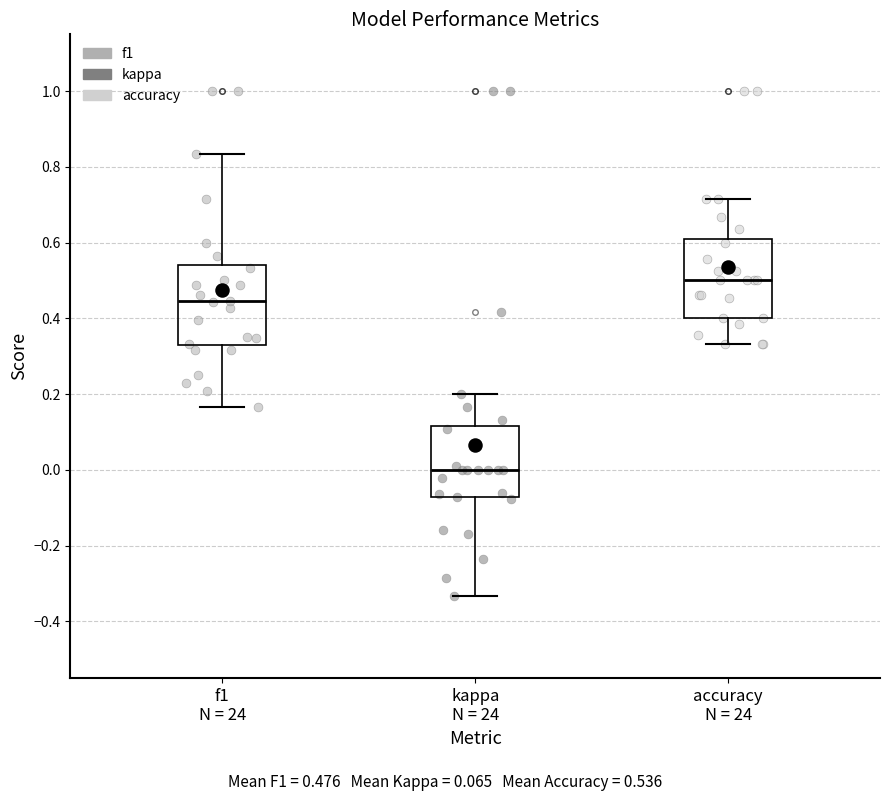

Reading left to right, read every box against the y-axis: the position of its median line, the range the box covers, and the ends of its whiskers. The values are not printed on the chart, so give them approximately, as read against the axis.

f1 N = 24: median 0.44, box 0.32 to 0.54, whiskers 0.16 to 0.84
kappa N = 24: median 0.00, box -0.08 to 0.12, whiskers -0.34 to 0.20
accuracy N = 24: median 0.50, box 0.40 to 0.60, whiskers 0.34 to 0.72